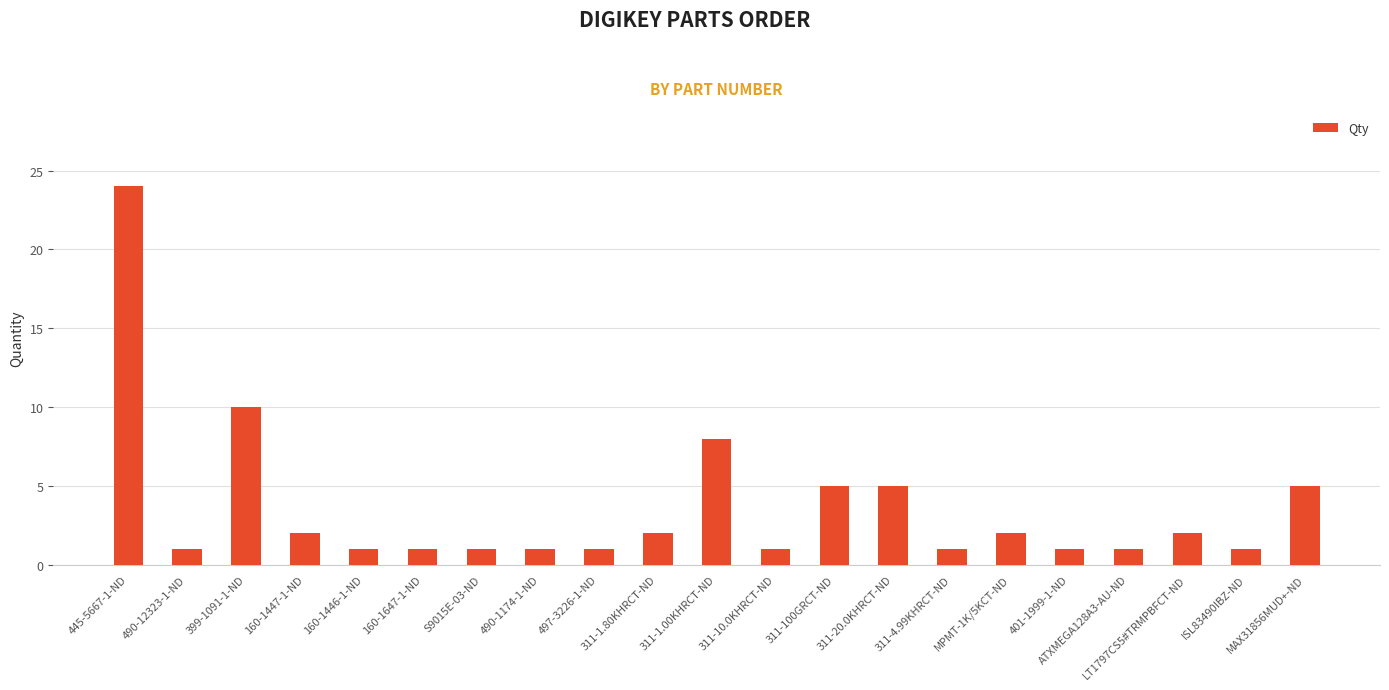

What is the difference between the maximum and minimum values?

23